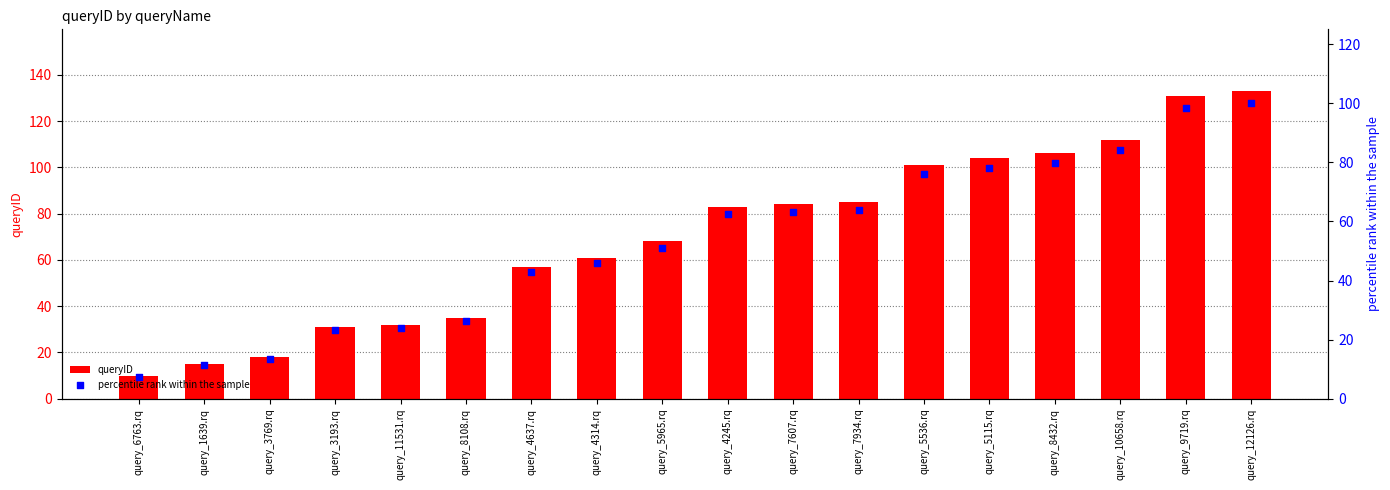

Which series has the largest total across all categories?

queryID